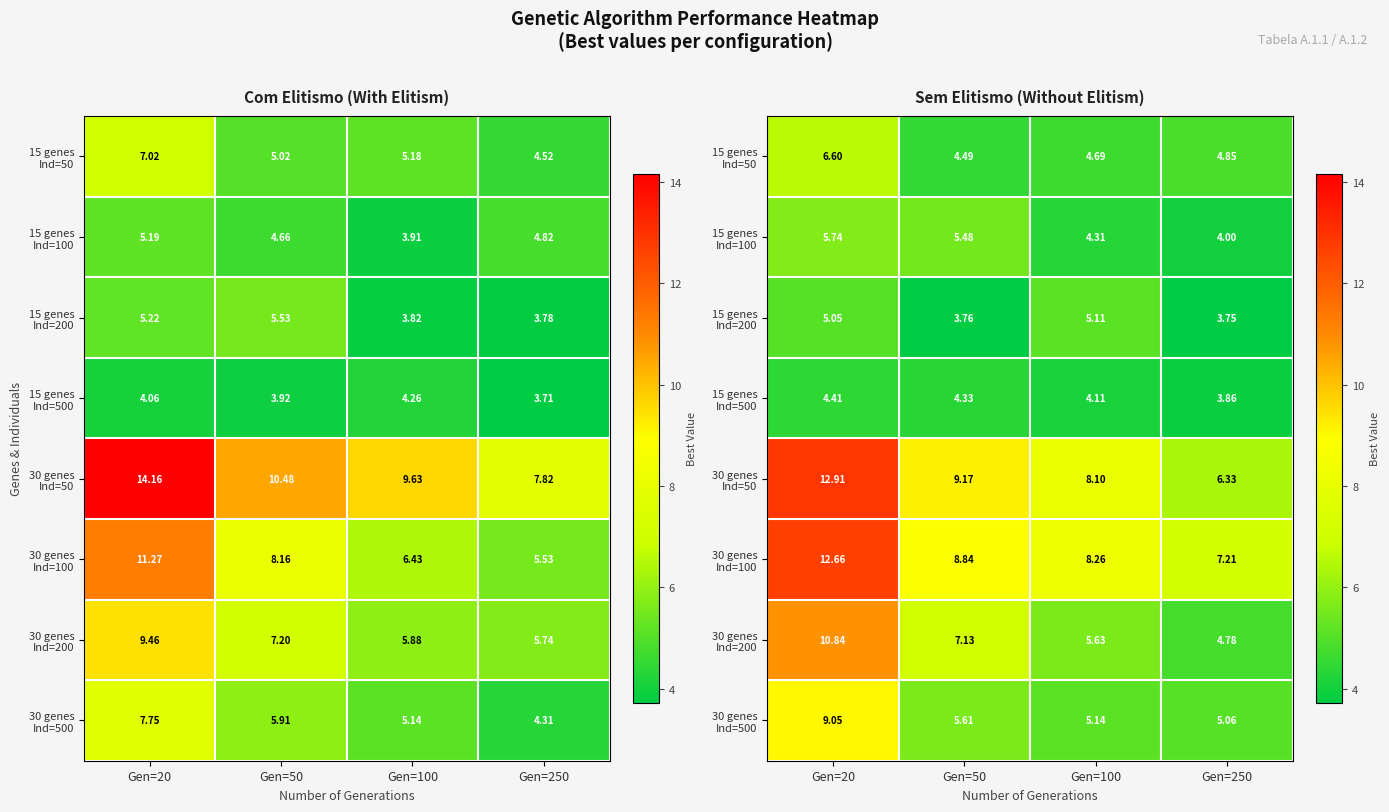

At Gen=20, list the series in order from largest to smallest.

30 genes Ind=50, 30 genes Ind=100, 30 genes Ind=200, 30 genes Ind=500, 15 genes Ind=50, 15 genes Ind=100, 15 genes Ind=200, 15 genes Ind=500